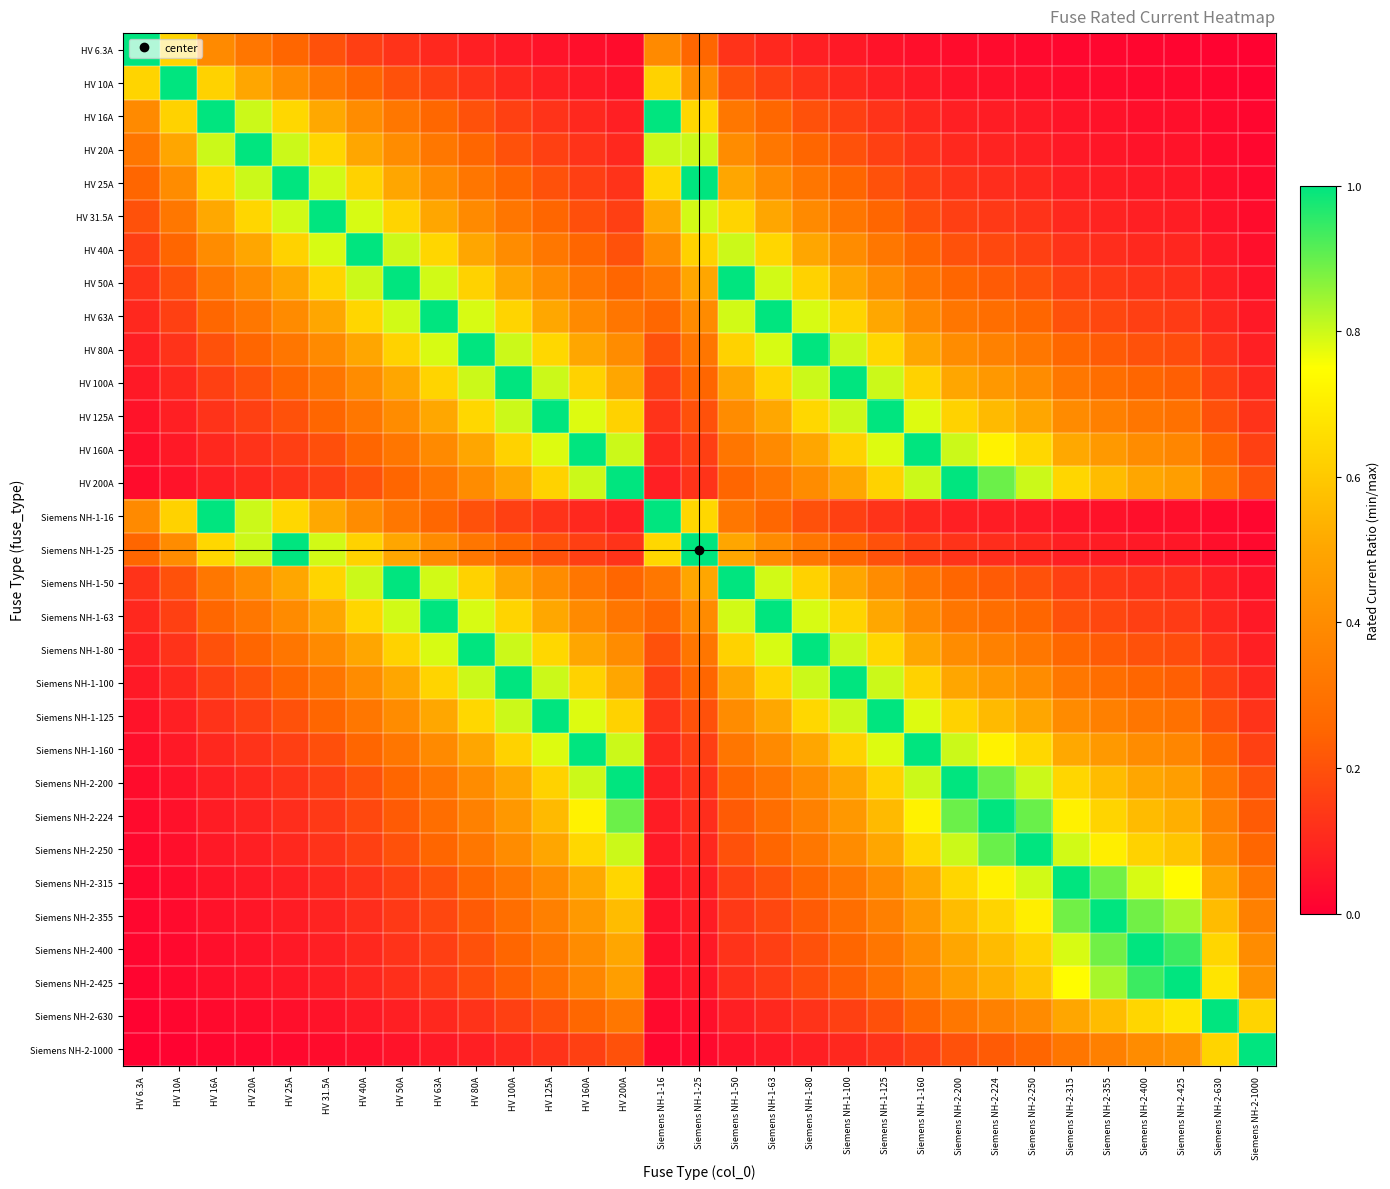

Rank the series at HV 80A from highest to lowest value.

HV 80A, Siemens NH-1-80, HV 100A, Siemens NH-1-100, HV 63A, Siemens NH-1-63, HV 125A, Siemens NH-1-125, HV 50A, Siemens NH-1-50, HV 40A, HV 160A, Siemens NH-1-160, HV 200A, Siemens NH-2-200, HV 31.5A, Siemens NH-2-224, Siemens NH-2-250, HV 25A, Siemens NH-1-25, Siemens NH-2-315, HV 20A, Siemens NH-2-355, HV 16A, Siemens NH-1-16, Siemens NH-2-400, Siemens NH-2-425, Siemens NH-2-630, HV 10A, Siemens NH-2-1000, HV 6.3A